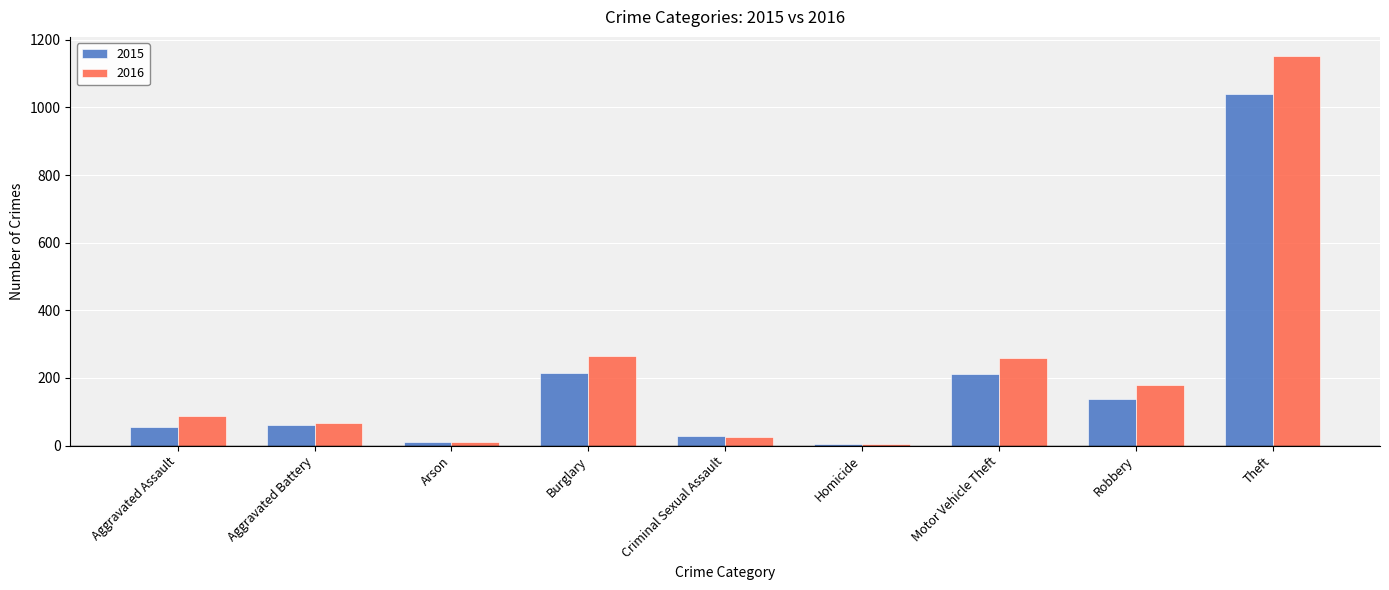

The value of 2015 at Theft is 391. True or false?

False